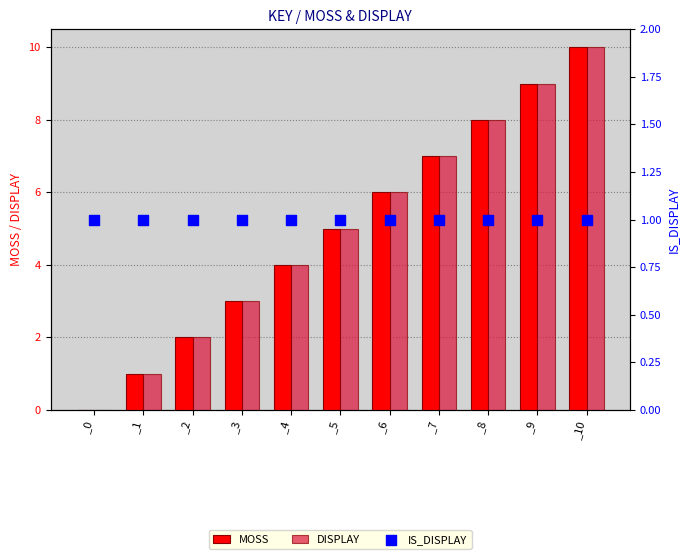

Which series has the largest Y range (max minus min)?

MOSS